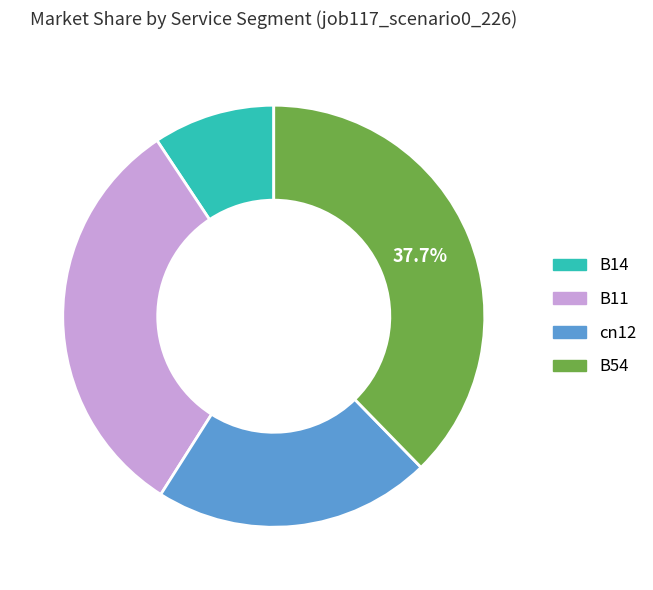

Is there a majority slice in this chart?

No